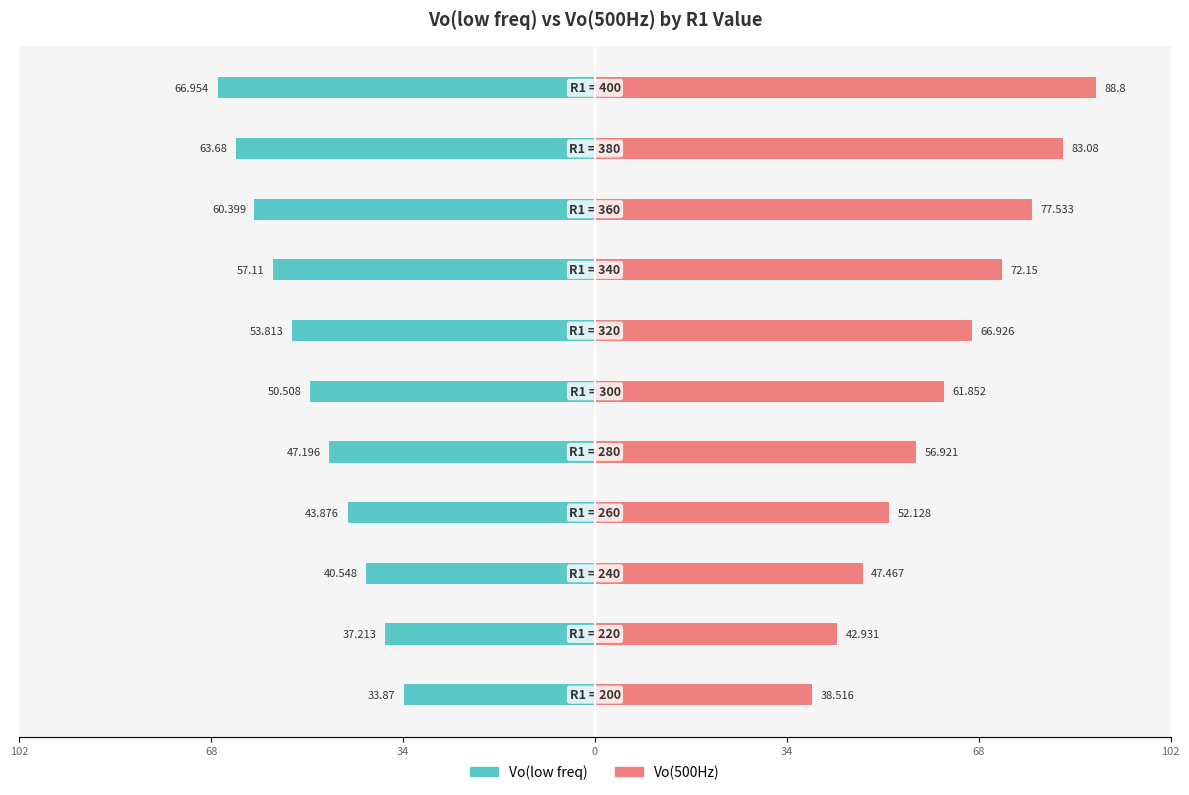

What is the sum of all Vo(500Hz) values?

688.3